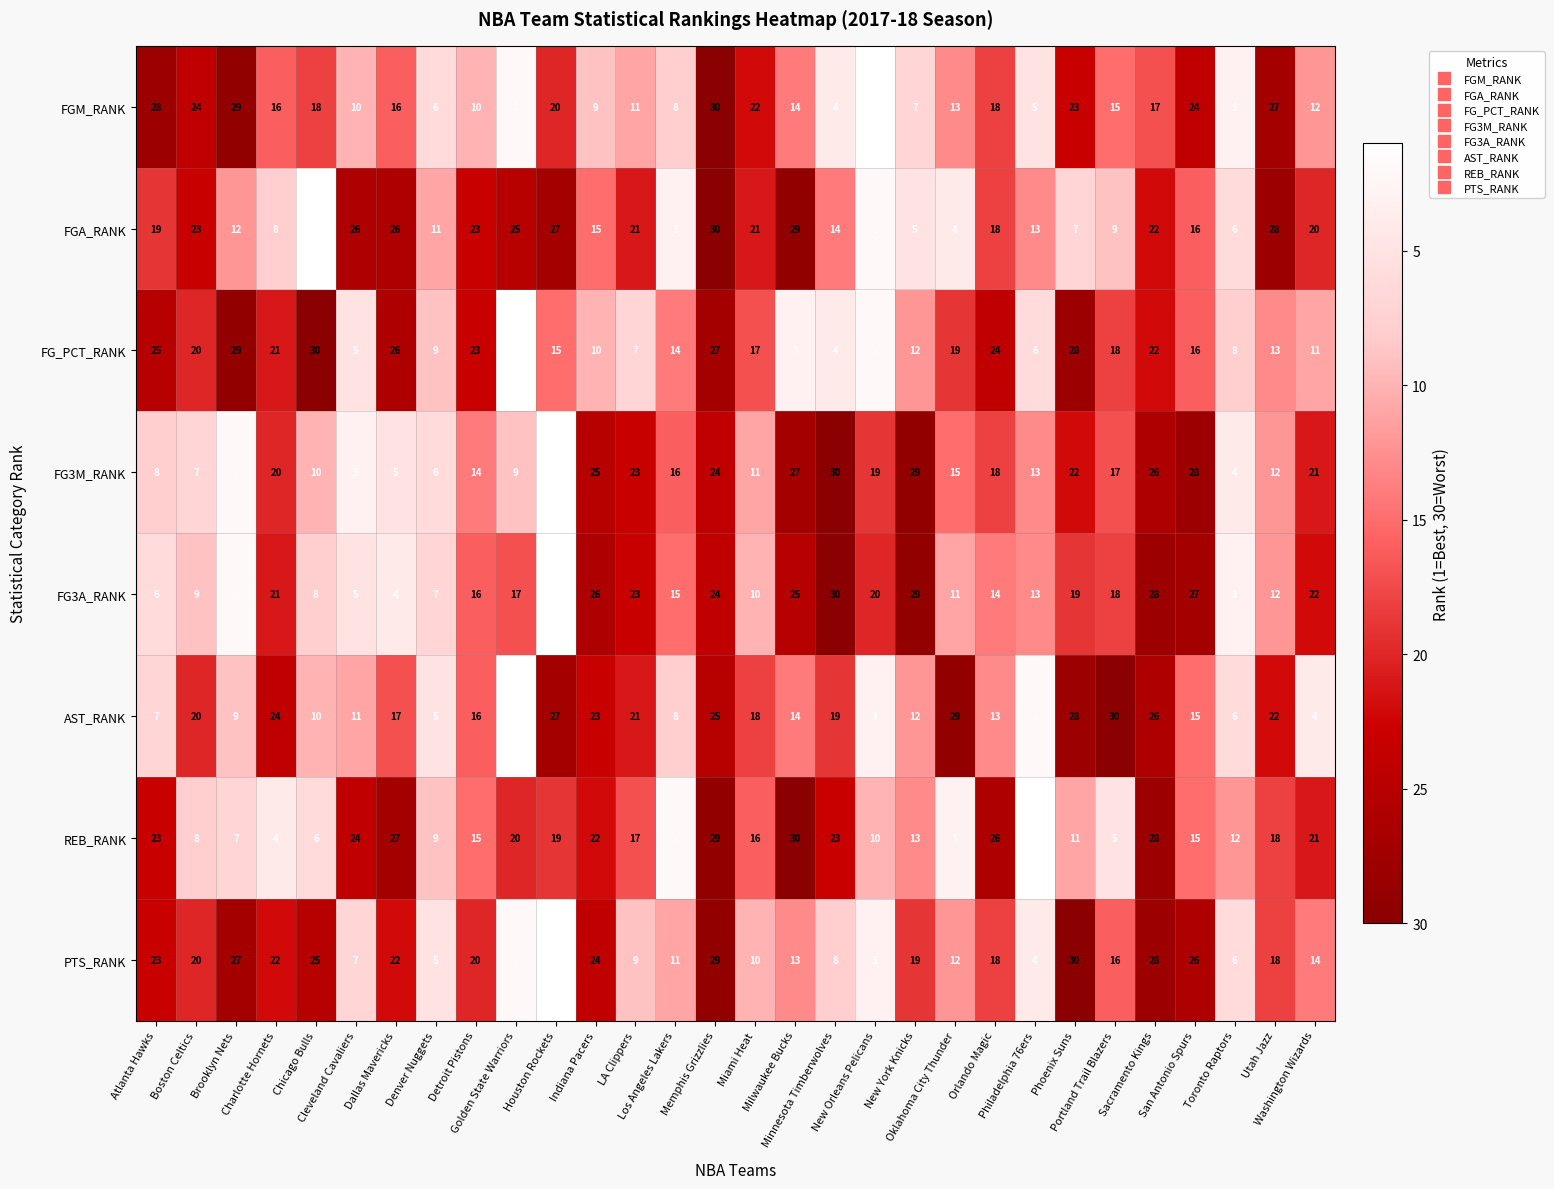

What is the maximum value for REB_RANK?

30